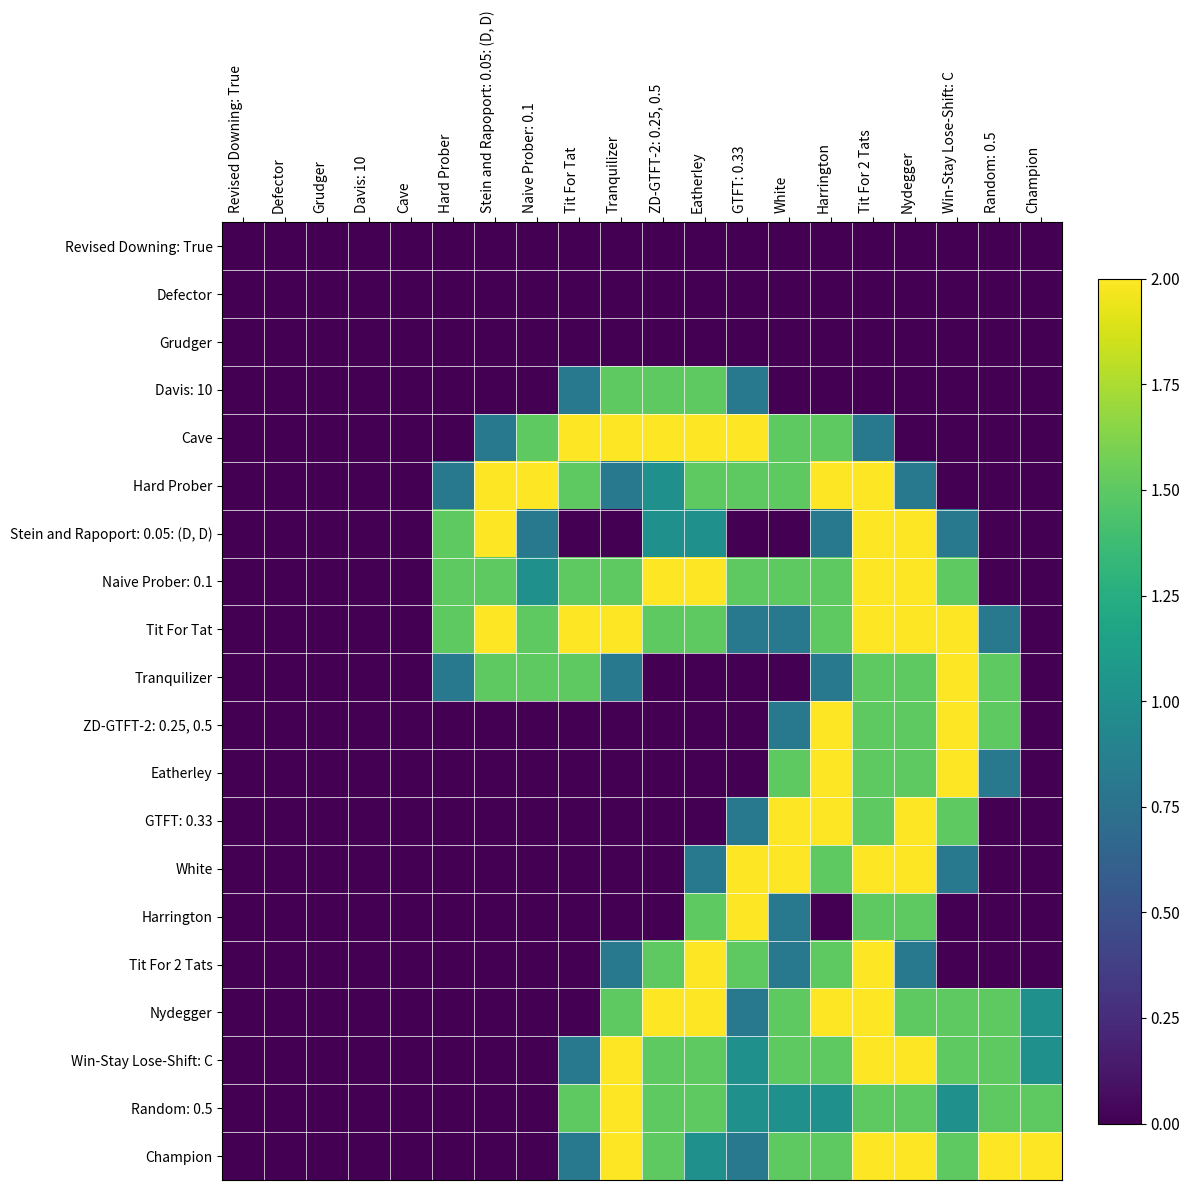

Reading left to right, what are all the values shown in this chart?

Revised Downing: True: Revised Downing: True=0.0	Defector=0.0	Grudger=0.0	Davis: 10=0.0	Cave=0.0	Hard Prober=0.0	Stein and Rapoport: 0.05: (D, D)=0.0	Naive Prober: 0.1=0.0	Tit For Tat=0.0	Tranquilizer=0.0	ZD-GTFT-2: 0.25, 0.5=0.0	Eatherley=0.0	GTFT: 0.33=0.0	White=0.0	Harrington=0.0	Tit For 2 Tats=0.0	Nydegger=0.0	Win-Stay Lose-Shift: C=0.0	Random: 0.5=0.0	Champion=0.0
Defector: Revised Downing: True=0.0	Defector=0.0	Grudger=0.0	Davis: 10=0.0	Cave=0.0	Hard Prober=0.0	Stein and Rapoport: 0.05: (D, D)=0.0	Naive Prober: 0.1=0.0	Tit For Tat=0.0	Tranquilizer=0.0	ZD-GTFT-2: 0.25, 0.5=0.0	Eatherley=0.0	GTFT: 0.33=0.0	White=0.0	Harrington=0.0	Tit For 2 Tats=0.0	Nydegger=0.0	Win-Stay Lose-Shift: C=0.0	Random: 0.5=0.0	Champion=0.0
Grudger: Revised Downing: True=0.0	Defector=0.0	Grudger=0.0	Davis: 10=0.0	Cave=0.0	Hard Prober=0.0	Stein and Rapoport: 0.05: (D, D)=0.0	Naive Prober: 0.1=0.0	Tit For Tat=0.0	Tranquilizer=0.0	ZD-GTFT-2: 0.25, 0.5=0.0	Eatherley=0.0	GTFT: 0.33=0.0	White=0.0	Harrington=0.0	Tit For 2 Tats=0.0	Nydegger=0.0	Win-Stay Lose-Shift: C=0.0	Random: 0.5=0.0	Champion=0.0
Davis: 10: Revised Downing: True=0.0	Defector=0.0	Grudger=0.0	Davis: 10=0.0	Cave=0.0	Hard Prober=0.0	Stein and Rapoport: 0.05: (D, D)=0.0	Naive Prober: 0.1=0.0	Tit For Tat=0.8	Tranquilizer=1.5	ZD-GTFT-2: 0.25, 0.5=1.5	Eatherley=1.5	GTFT: 0.33=0.8	White=0.0	Harrington=0.0	Tit For 2 Tats=0.0	Nydegger=0.0	Win-Stay Lose-Shift: C=0.0	Random: 0.5=0.0	Champion=0.0
Cave: Revised Downing: True=0.0	Defector=0.0	Grudger=0.0	Davis: 10=0.0	Cave=0.0	Hard Prober=0.0	Stein and Rapoport: 0.05: (D, D)=0.8	Naive Prober: 0.1=1.5	Tit For Tat=2.0	Tranquilizer=2.0	ZD-GTFT-2: 0.25, 0.5=2.0	Eatherley=2.0	GTFT: 0.33=2.0	White=1.5	Harrington=1.5	Tit For 2 Tats=0.8	Nydegger=0.0	Win-Stay Lose-Shift: C=0.0	Random: 0.5=0.0	Champion=0.0
Hard Prober: Revised Downing: True=0.0	Defector=0.0	Grudger=0.0	Davis: 10=0.0	Cave=0.0	Hard Prober=0.8	Stein and Rapoport: 0.05: (D, D)=2.0	Naive Prober: 0.1=2.0	Tit For Tat=1.5	Tranquilizer=0.8	ZD-GTFT-2: 0.25, 0.5=1.0	Eatherley=1.5	GTFT: 0.33=1.5	White=1.5	Harrington=2.0	Tit For 2 Tats=2.0	Nydegger=0.8	Win-Stay Lose-Shift: C=0.0	Random: 0.5=0.0	Champion=0.0
Stein and Rapoport: 0.05: (D, D): Revised Downing: True=0.0	Defector=0.0	Grudger=0.0	Davis: 10=0.0	Cave=0.0	Hard Prober=1.5	Stein and Rapoport: 0.05: (D, D)=2.0	Naive Prober: 0.1=0.8	Tit For Tat=0.0	Tranquilizer=0.0	ZD-GTFT-2: 0.25, 0.5=1.0	Eatherley=1.0	GTFT: 0.33=0.0	White=0.0	Harrington=0.8	Tit For 2 Tats=2.0	Nydegger=2.0	Win-Stay Lose-Shift: C=0.8	Random: 0.5=0.0	Champion=0.0
Naive Prober: 0.1: Revised Downing: True=0.0	Defector=0.0	Grudger=0.0	Davis: 10=0.0	Cave=0.0	Hard Prober=1.5	Stein and Rapoport: 0.05: (D, D)=1.5	Naive Prober: 0.1=1.0	Tit For Tat=1.5	Tranquilizer=1.5	ZD-GTFT-2: 0.25, 0.5=2.0	Eatherley=2.0	GTFT: 0.33=1.5	White=1.5	Harrington=1.5	Tit For 2 Tats=2.0	Nydegger=2.0	Win-Stay Lose-Shift: C=1.5	Random: 0.5=0.0	Champion=0.0
Tit For Tat: Revised Downing: True=0.0	Defector=0.0	Grudger=0.0	Davis: 10=0.0	Cave=0.0	Hard Prober=1.5	Stein and Rapoport: 0.05: (D, D)=2.0	Naive Prober: 0.1=1.5	Tit For Tat=2.0	Tranquilizer=2.0	ZD-GTFT-2: 0.25, 0.5=1.5	Eatherley=1.5	GTFT: 0.33=0.8	White=0.8	Harrington=1.5	Tit For 2 Tats=2.0	Nydegger=2.0	Win-Stay Lose-Shift: C=2.0	Random: 0.5=0.8	Champion=0.0
Tranquilizer: Revised Downing: True=0.0	Defector=0.0	Grudger=0.0	Davis: 10=0.0	Cave=0.0	Hard Prober=0.8	Stein and Rapoport: 0.05: (D, D)=1.5	Naive Prober: 0.1=1.5	Tit For Tat=1.5	Tranquilizer=0.8	ZD-GTFT-2: 0.25, 0.5=0.0	Eatherley=0.0	GTFT: 0.33=0.0	White=0.0	Harrington=0.8	Tit For 2 Tats=1.5	Nydegger=1.5	Win-Stay Lose-Shift: C=2.0	Random: 0.5=1.5	Champion=0.0
ZD-GTFT-2: 0.25, 0.5: Revised Downing: True=0.0	Defector=0.0	Grudger=0.0	Davis: 10=0.0	Cave=0.0	Hard Prober=0.0	Stein and Rapoport: 0.05: (D, D)=0.0	Naive Prober: 0.1=0.0	Tit For Tat=0.0	Tranquilizer=0.0	ZD-GTFT-2: 0.25, 0.5=0.0	Eatherley=0.0	GTFT: 0.33=0.0	White=0.8	Harrington=2.0	Tit For 2 Tats=1.5	Nydegger=1.5	Win-Stay Lose-Shift: C=2.0	Random: 0.5=1.5	Champion=0.0
Eatherley: Revised Downing: True=0.0	Defector=0.0	Grudger=0.0	Davis: 10=0.0	Cave=0.0	Hard Prober=0.0	Stein and Rapoport: 0.05: (D, D)=0.0	Naive Prober: 0.1=0.0	Tit For Tat=0.0	Tranquilizer=0.0	ZD-GTFT-2: 0.25, 0.5=0.0	Eatherley=0.0	GTFT: 0.33=0.0	White=1.5	Harrington=2.0	Tit For 2 Tats=1.5	Nydegger=1.5	Win-Stay Lose-Shift: C=2.0	Random: 0.5=0.8	Champion=0.0
GTFT: 0.33: Revised Downing: True=0.0	Defector=0.0	Grudger=0.0	Davis: 10=0.0	Cave=0.0	Hard Prober=0.0	Stein and Rapoport: 0.05: (D, D)=0.0	Naive Prober: 0.1=0.0	Tit For Tat=0.0	Tranquilizer=0.0	ZD-GTFT-2: 0.25, 0.5=0.0	Eatherley=0.0	GTFT: 0.33=0.8	White=2.0	Harrington=2.0	Tit For 2 Tats=1.5	Nydegger=2.0	Win-Stay Lose-Shift: C=1.5	Random: 0.5=0.0	Champion=0.0
White: Revised Downing: True=0.0	Defector=0.0	Grudger=0.0	Davis: 10=0.0	Cave=0.0	Hard Prober=0.0	Stein and Rapoport: 0.05: (D, D)=0.0	Naive Prober: 0.1=0.0	Tit For Tat=0.0	Tranquilizer=0.0	ZD-GTFT-2: 0.25, 0.5=0.0	Eatherley=0.8	GTFT: 0.33=2.0	White=2.0	Harrington=1.5	Tit For 2 Tats=2.0	Nydegger=2.0	Win-Stay Lose-Shift: C=0.8	Random: 0.5=0.0	Champion=0.0
Harrington: Revised Downing: True=0.0	Defector=0.0	Grudger=0.0	Davis: 10=0.0	Cave=0.0	Hard Prober=0.0	Stein and Rapoport: 0.05: (D, D)=0.0	Naive Prober: 0.1=0.0	Tit For Tat=0.0	Tranquilizer=0.0	ZD-GTFT-2: 0.25, 0.5=0.0	Eatherley=1.5	GTFT: 0.33=2.0	White=0.8	Harrington=0.0	Tit For 2 Tats=1.5	Nydegger=1.5	Win-Stay Lose-Shift: C=0.0	Random: 0.5=0.0	Champion=0.0
Tit For 2 Tats: Revised Downing: True=0.0	Defector=0.0	Grudger=0.0	Davis: 10=0.0	Cave=0.0	Hard Prober=0.0	Stein and Rapoport: 0.05: (D, D)=0.0	Naive Prober: 0.1=0.0	Tit For Tat=0.0	Tranquilizer=0.8	ZD-GTFT-2: 0.25, 0.5=1.5	Eatherley=2.0	GTFT: 0.33=1.5	White=0.8	Harrington=1.5	Tit For 2 Tats=2.0	Nydegger=0.8	Win-Stay Lose-Shift: C=0.0	Random: 0.5=0.0	Champion=0.0
Nydegger: Revised Downing: True=0.0	Defector=0.0	Grudger=0.0	Davis: 10=0.0	Cave=0.0	Hard Prober=0.0	Stein and Rapoport: 0.05: (D, D)=0.0	Naive Prober: 0.1=0.0	Tit For Tat=0.0	Tranquilizer=1.5	ZD-GTFT-2: 0.25, 0.5=2.0	Eatherley=2.0	GTFT: 0.33=0.8	White=1.5	Harrington=2.0	Tit For 2 Tats=2.0	Nydegger=1.5	Win-Stay Lose-Shift: C=1.5	Random: 0.5=1.5	Champion=1.0
Win-Stay Lose-Shift: C: Revised Downing: True=0.0	Defector=0.0	Grudger=0.0	Davis: 10=0.0	Cave=0.0	Hard Prober=0.0	Stein and Rapoport: 0.05: (D, D)=0.0	Naive Prober: 0.1=0.0	Tit For Tat=0.8	Tranquilizer=2.0	ZD-GTFT-2: 0.25, 0.5=1.5	Eatherley=1.5	GTFT: 0.33=1.0	White=1.5	Harrington=1.5	Tit For 2 Tats=2.0	Nydegger=2.0	Win-Stay Lose-Shift: C=1.5	Random: 0.5=1.5	Champion=1.0
Random: 0.5: Revised Downing: True=0.0	Defector=0.0	Grudger=0.0	Davis: 10=0.0	Cave=0.0	Hard Prober=0.0	Stein and Rapoport: 0.05: (D, D)=0.0	Naive Prober: 0.1=0.0	Tit For Tat=1.5	Tranquilizer=2.0	ZD-GTFT-2: 0.25, 0.5=1.5	Eatherley=1.5	GTFT: 0.33=1.0	White=1.0	Harrington=1.0	Tit For 2 Tats=1.5	Nydegger=1.5	Win-Stay Lose-Shift: C=1.0	Random: 0.5=1.5	Champion=1.5
Champion: Revised Downing: True=0.0	Defector=0.0	Grudger=0.0	Davis: 10=0.0	Cave=0.0	Hard Prober=0.0	Stein and Rapoport: 0.05: (D, D)=0.0	Naive Prober: 0.1=0.0	Tit For Tat=0.8	Tranquilizer=2.0	ZD-GTFT-2: 0.25, 0.5=1.5	Eatherley=1.0	GTFT: 0.33=0.8	White=1.5	Harrington=1.5	Tit For 2 Tats=2.0	Nydegger=2.0	Win-Stay Lose-Shift: C=1.5	Random: 0.5=2.0	Champion=2.0